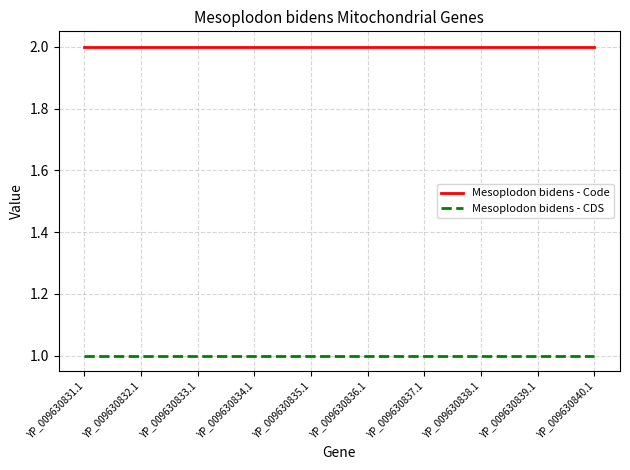

Rank the series by their average value, from highest to lowest.

Mesoplodon bidens - Code, Mesoplodon bidens - CDS